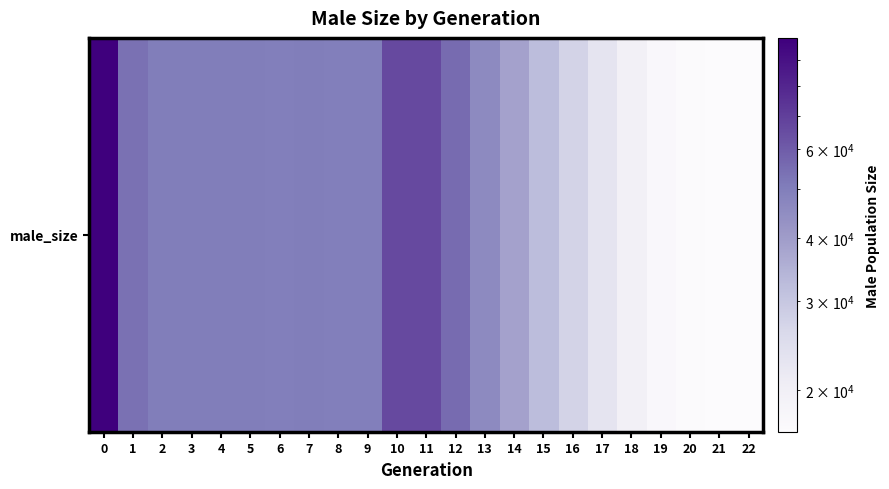

What is the change in value from 4 to 12?

+5309